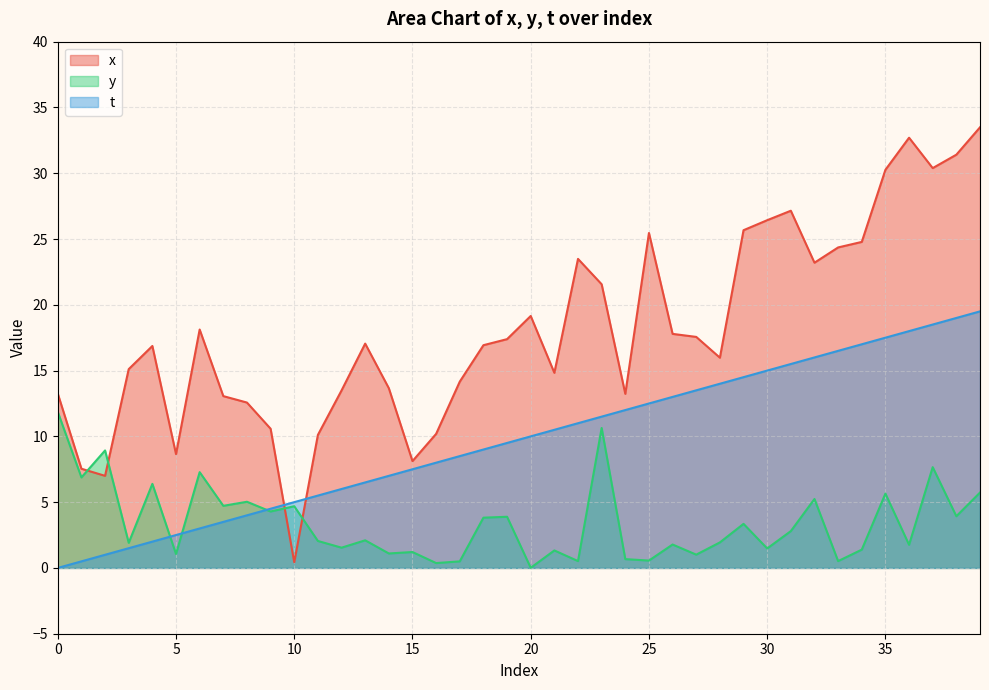

What is the difference between the x values at 30 and 33?

2.1